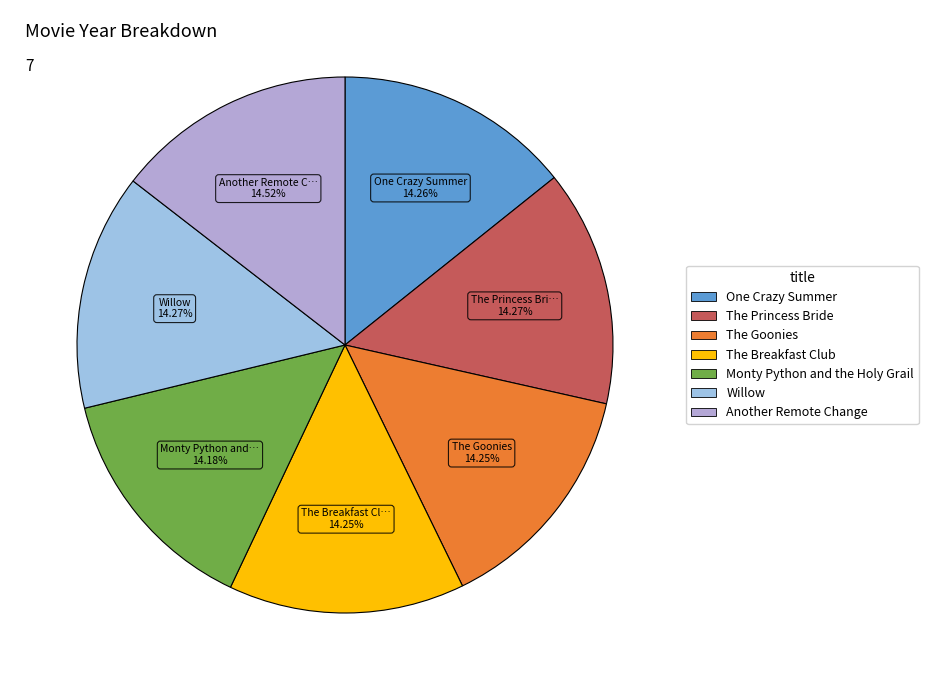

Is there any slice that represents more than half of the pie?

No